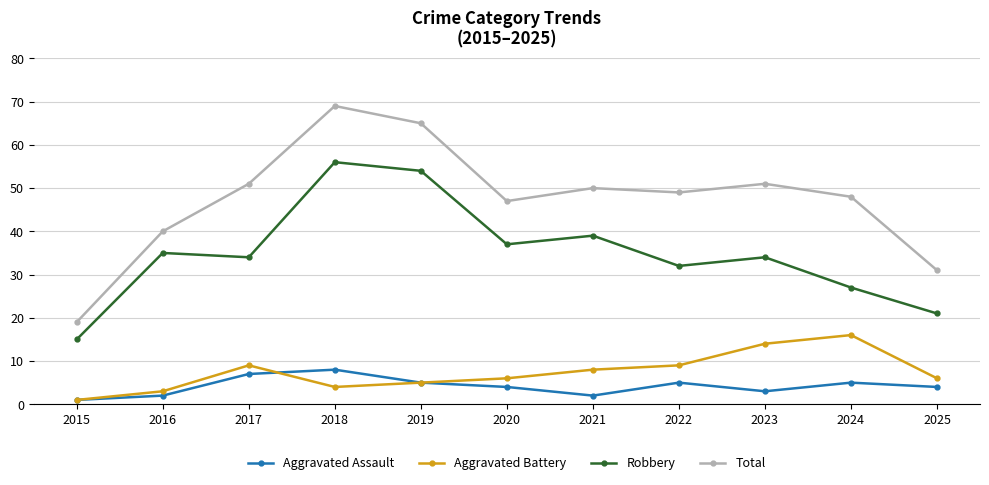

Reading left to right, extract all data points from this chart.

Aggravated Assault: 2015=1	2016=2	2017=7	2018=8	2019=5	2020=4	2021=2	2022=5	2023=3	2024=5	2025=4
Aggravated Battery: 2015=1	2016=3	2017=9	2018=4	2019=5	2020=6	2021=8	2022=9	2023=14	2024=16	2025=6
Robbery: 2015=15	2016=35	2017=34	2018=56	2019=54	2020=37	2021=39	2022=32	2023=34	2024=27	2025=21
Total: 2015=19	2016=40	2017=51	2018=69	2019=65	2020=47	2021=50	2022=49	2023=51	2024=48	2025=31